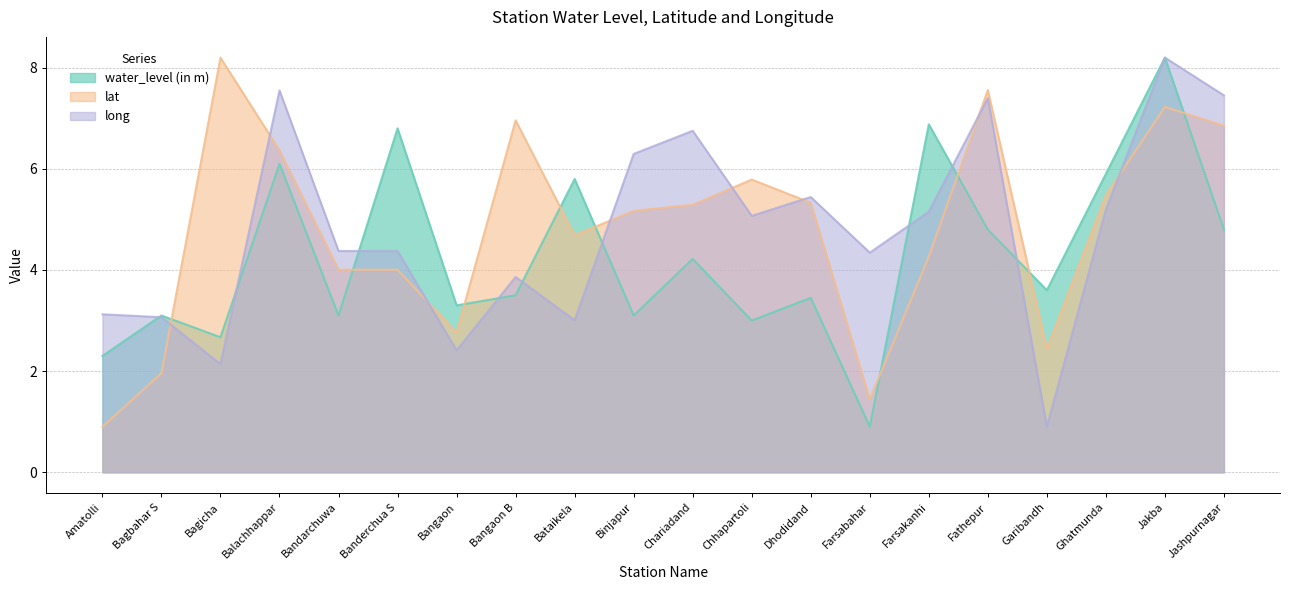

Reading right to left, extract all data points from this chart.

water_level (in m): Jashpurnagar=4.8	Jakba=8.2	Ghatmunda=5.9	Garibandh=3.6	Fathepur=4.8	Farsakanhi=6.9	Farsabahar=0.9	Dhodidand=3.5	Chhapartoli=3.0	Chariadand=4.2	Binjapur=3.1	Bataikela=5.8	Bangaon B=3.5	Bangaon=3.3	Banderchua S=6.8	Bandarchuwa=3.1	Balachhappar=6.1	Bagicha=2.7	Bagbahar S=3.1	Amatolli=2.3
lat: Jashpurnagar=6.9	Jakba=7.2	Ghatmunda=5.5	Garibandh=2.4	Fathepur=7.6	Farsakanhi=4.3	Farsabahar=1.4	Dhodidand=5.3	Chhapartoli=5.8	Chariadand=5.3	Binjapur=5.2	Bataikela=4.7	Bangaon B=7.0	Bangaon=2.8	Banderchua S=4.0	Bandarchuwa=4.0	Balachhappar=6.4	Bagicha=8.2	Bagbahar S=2.0	Amatolli=0.9
long: Jashpurnagar=7.5	Jakba=8.2	Ghatmunda=5.2	Garibandh=0.9	Fathepur=7.4	Farsakanhi=5.2	Farsabahar=4.3	Dhodidand=5.4	Chhapartoli=5.1	Chariadand=6.8	Binjapur=6.3	Bataikela=3.0	Bangaon B=3.9	Bangaon=2.4	Banderchua S=4.4	Bandarchuwa=4.4	Balachhappar=7.6	Bagicha=2.1	Bagbahar S=3.1	Amatolli=3.1